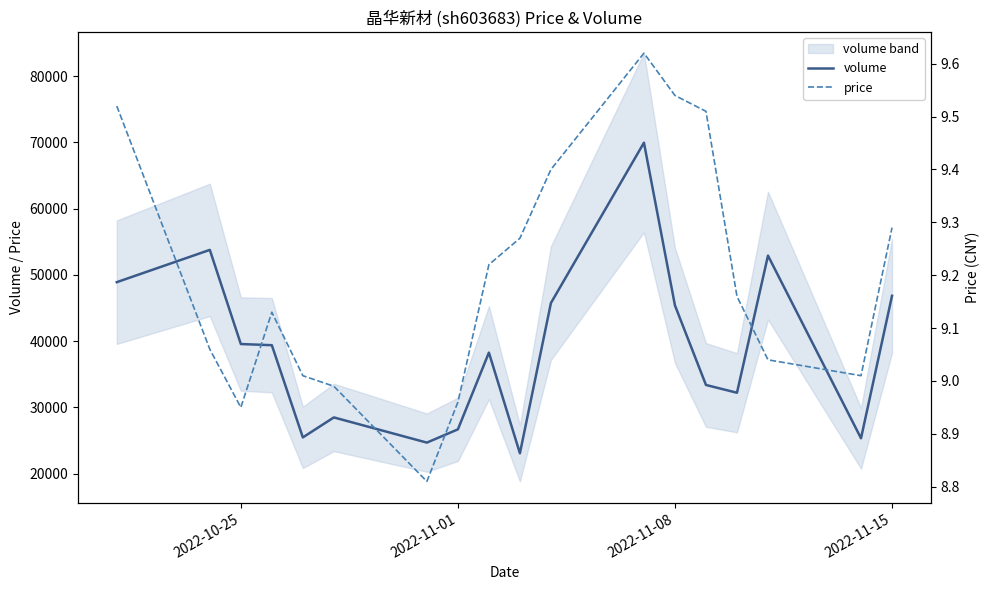

What is the difference between the maximum and minimum values in the price series?

0.8